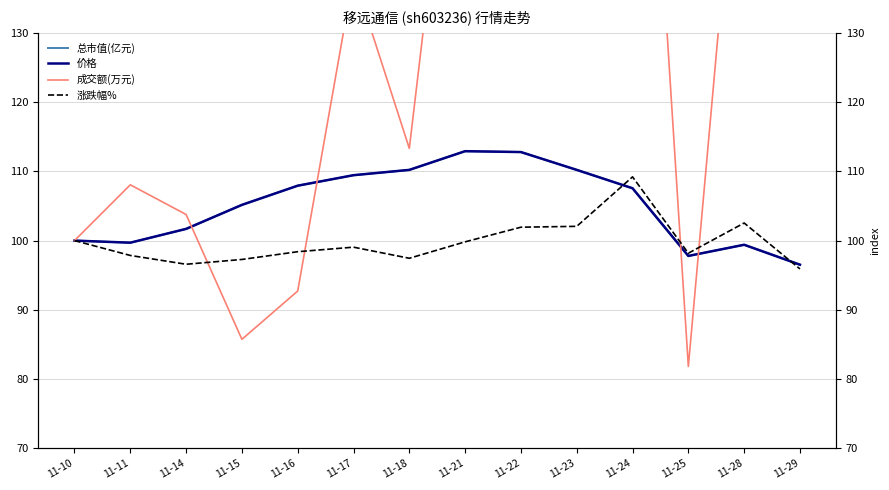

What is the approximate value of 涨跌幅% at 11-24?

109.2